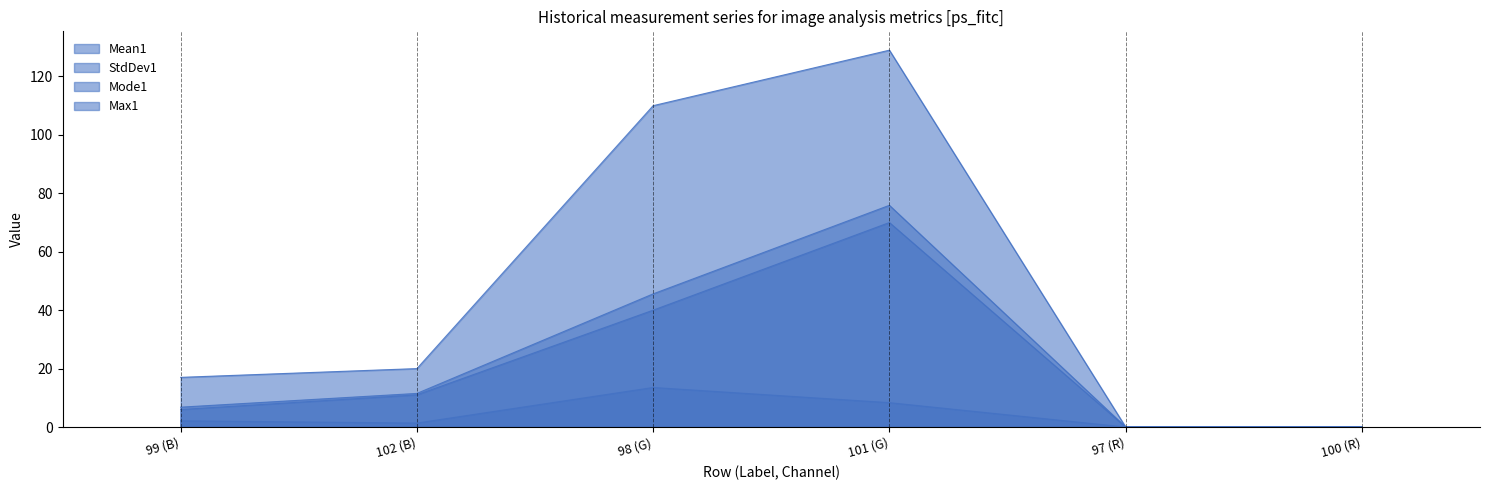

Where is Mode1 nearest to the value 35?

98 (G)